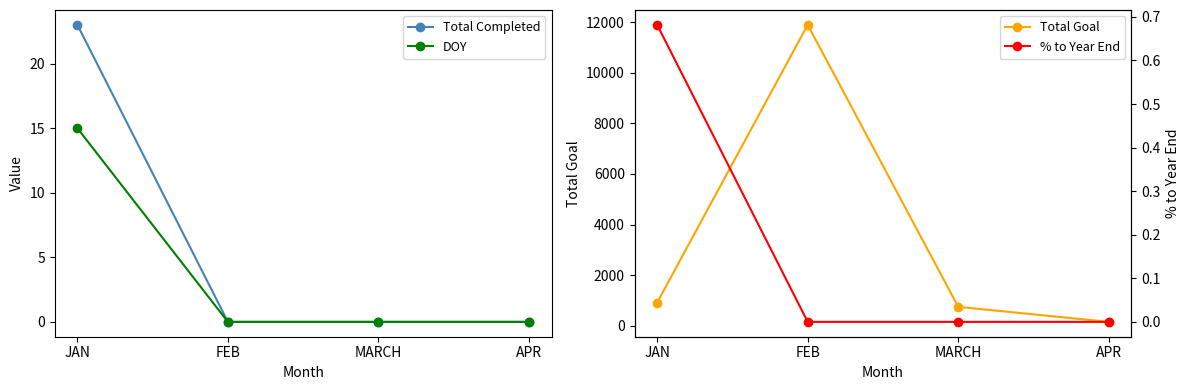

List the labels in order of Total Completed value, largest first.

JAN, FEB, MARCH, APR